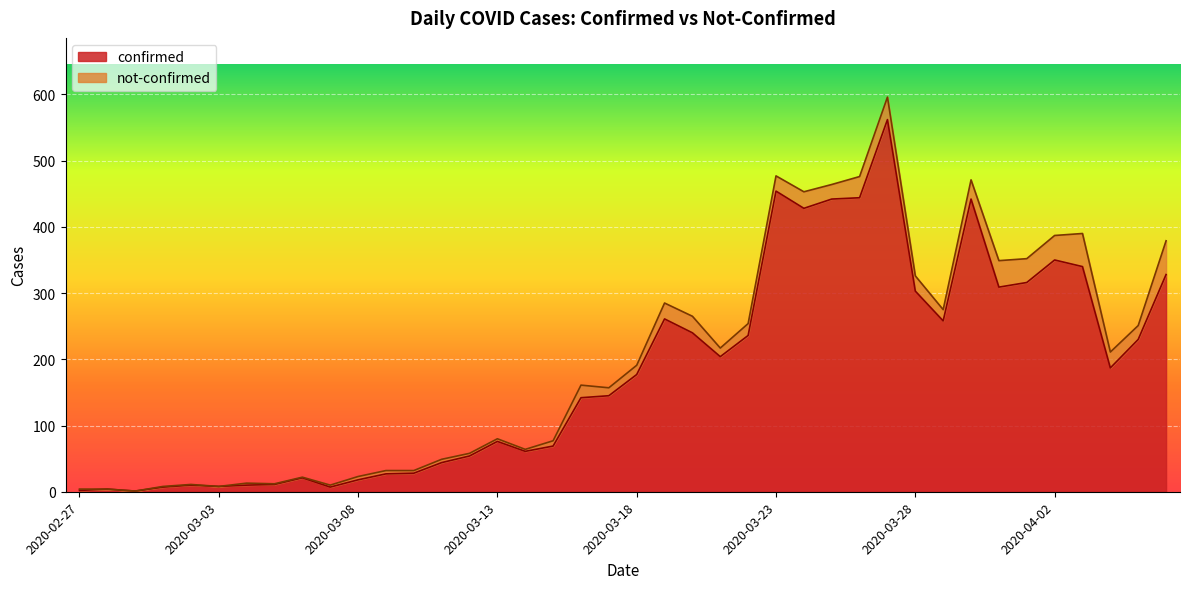

Does the chart display data point markers on the line(s)?

No